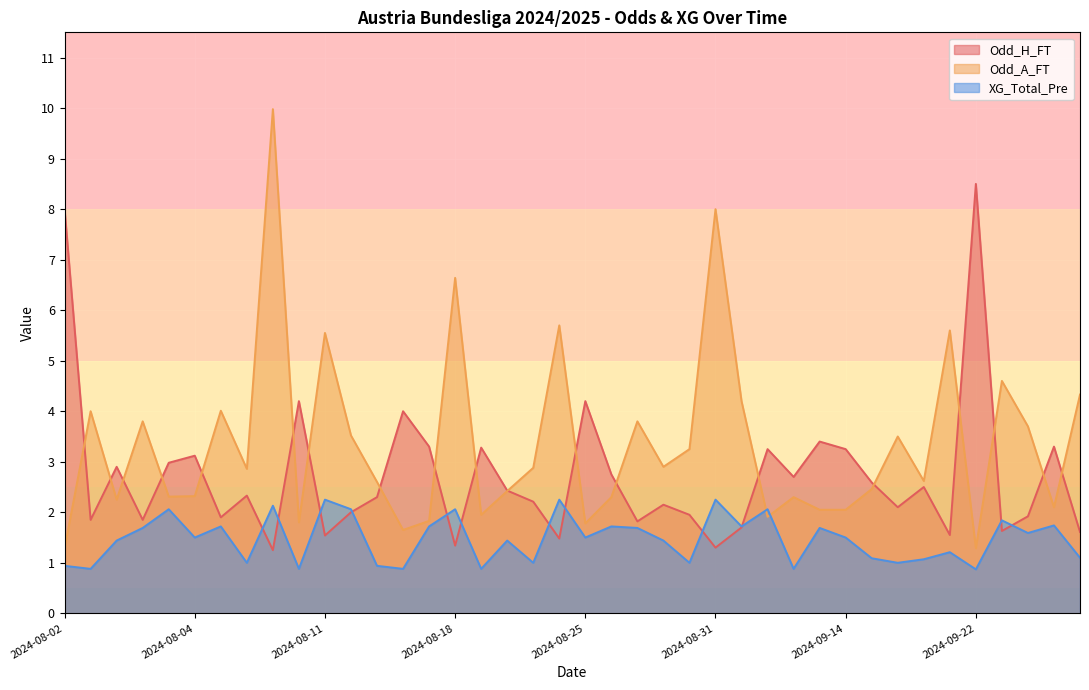

What are all the series names shown in the legend?

Odd_H_FT, Odd_A_FT, XG_Total_Pre